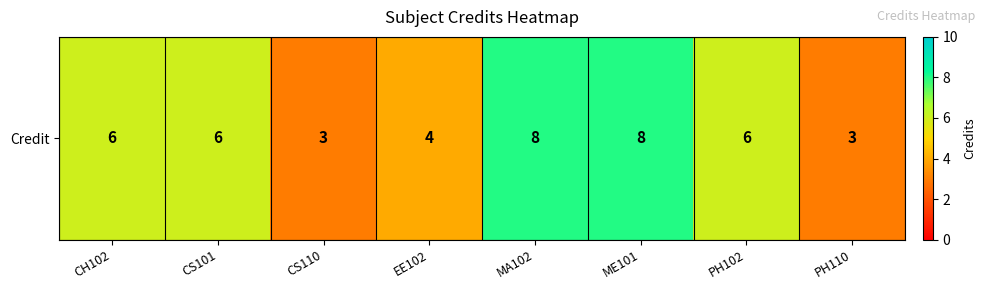

List the labels in order of value, smallest first.

CS110, PH110, EE102, CH102, CS101, PH102, MA102, ME101